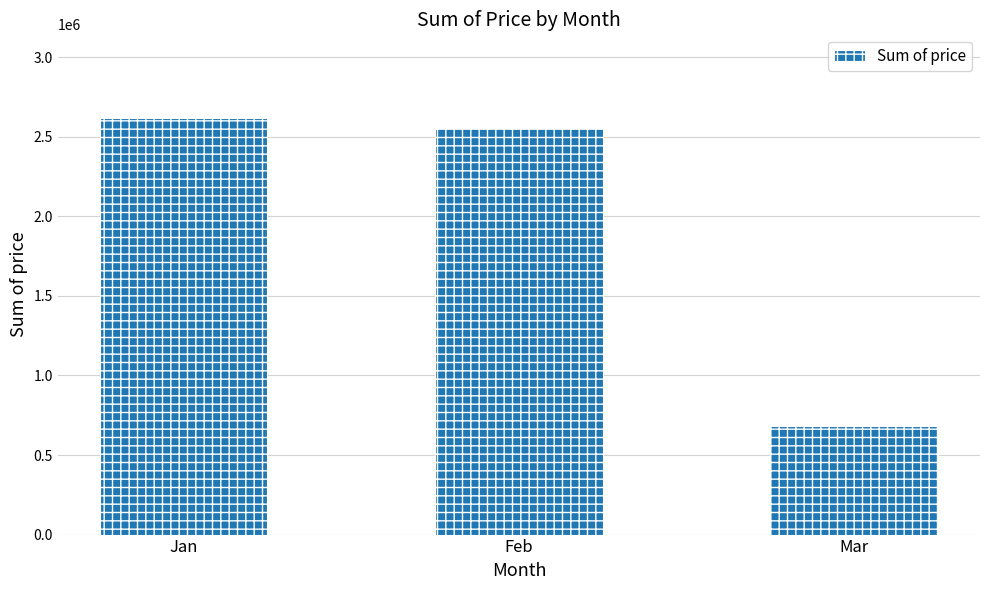

What is the value of the 3rd bar from the left?

683721.3